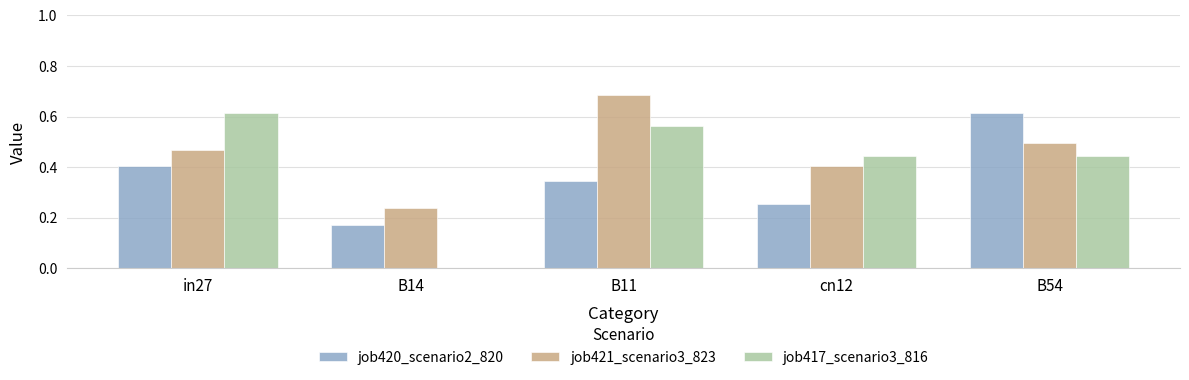

Which label corresponds to the largest value in the chart?

B11